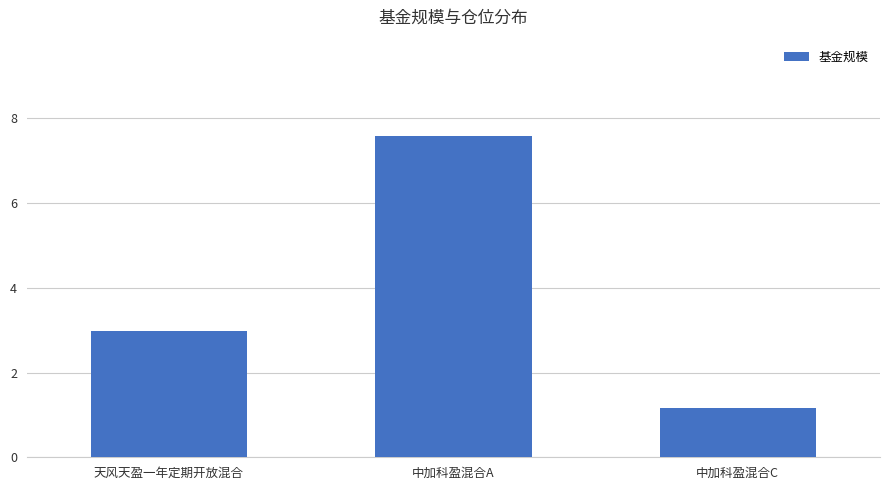

List the labels in order of value, largest first.

中加科盈混合A, 天风天盈一年定期开放混合, 中加科盈混合C